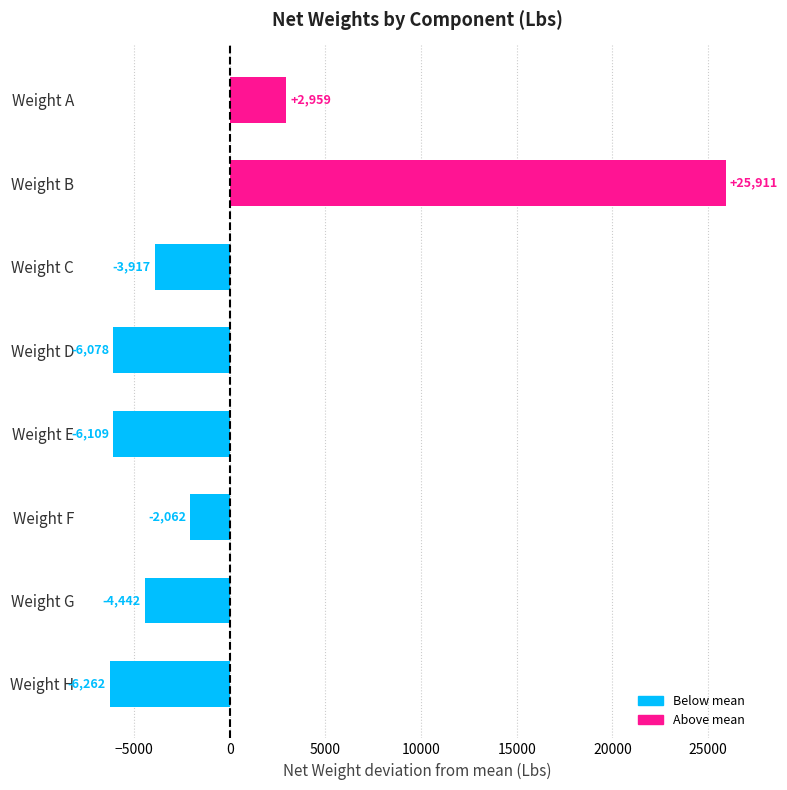

The chart shows a value of -5984.1 at Weight G. True or false?

False